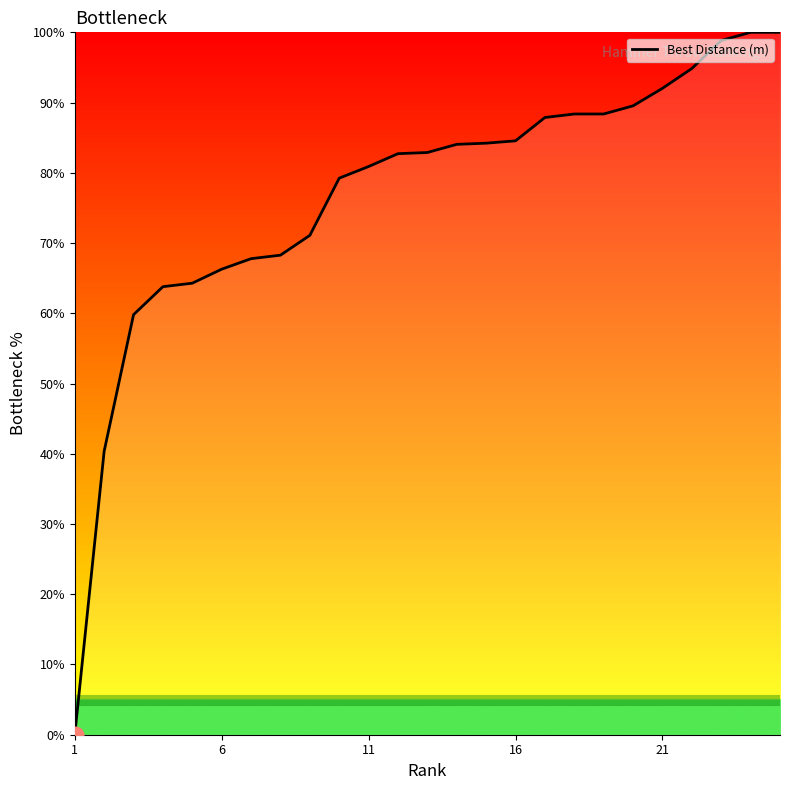

What is the difference between the maximum and minimum values?

100.0